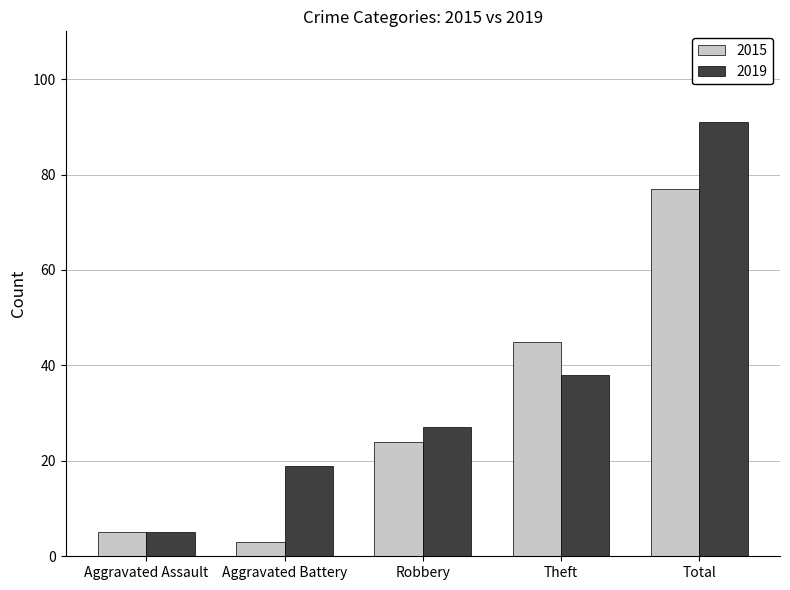

Are the bars grouped side by side (vs. stacked)?

Yes